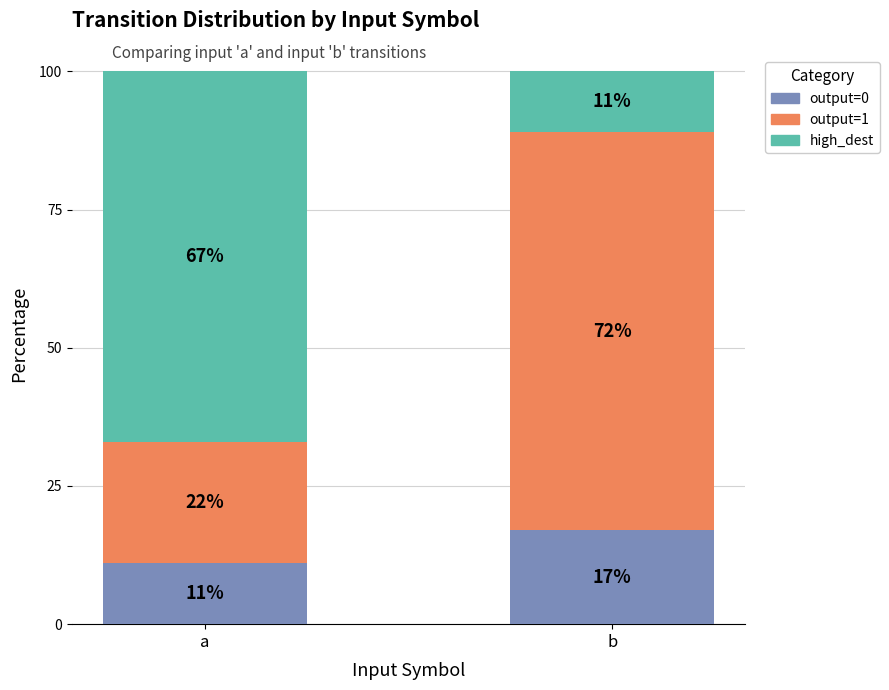

True or false: output=0 has a value of 11 at a.

True